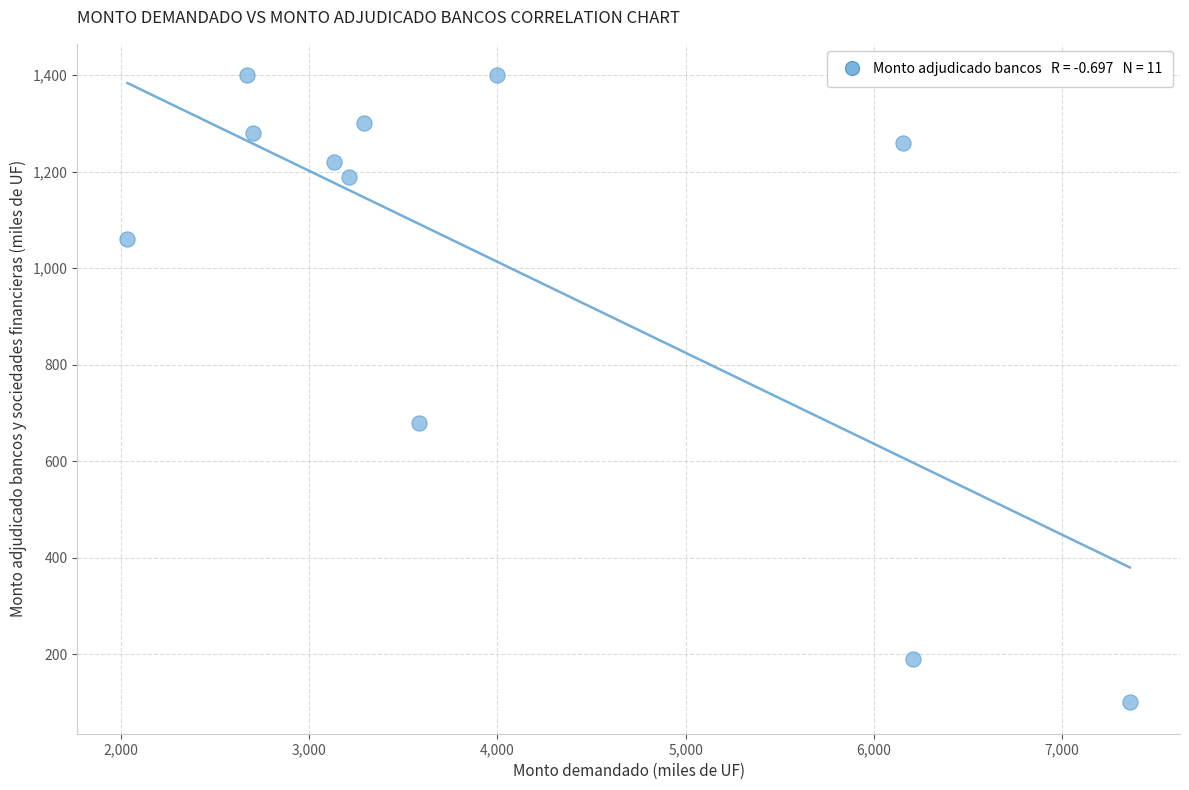

What Y value in the scatter plot is closest to 750?

680